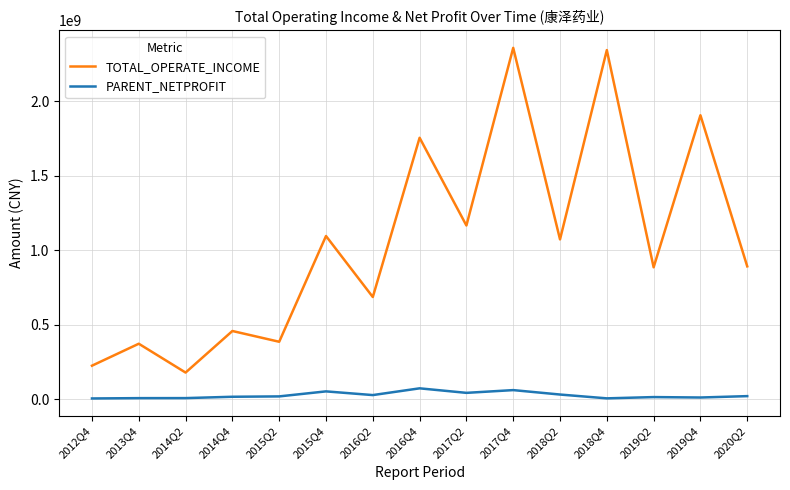

What is the maximum value shown in the chart?

2360101146.7